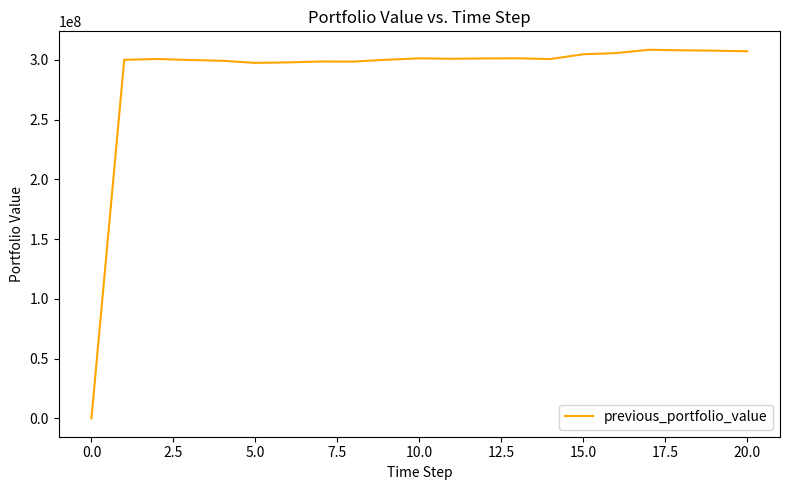

What is the greatest value displayed?

308423177.5